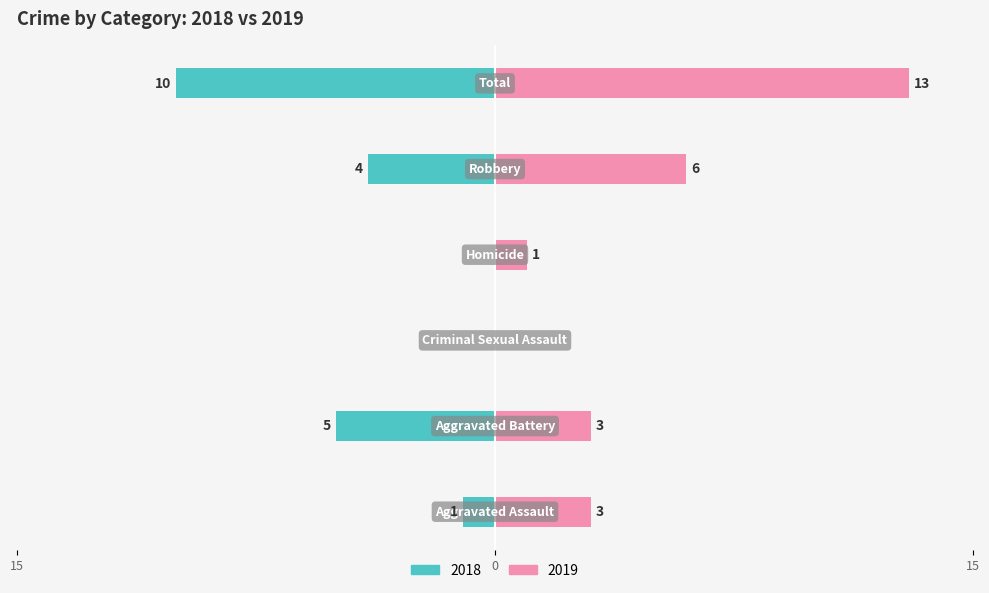

What is the total value across all series at Homicide?

1